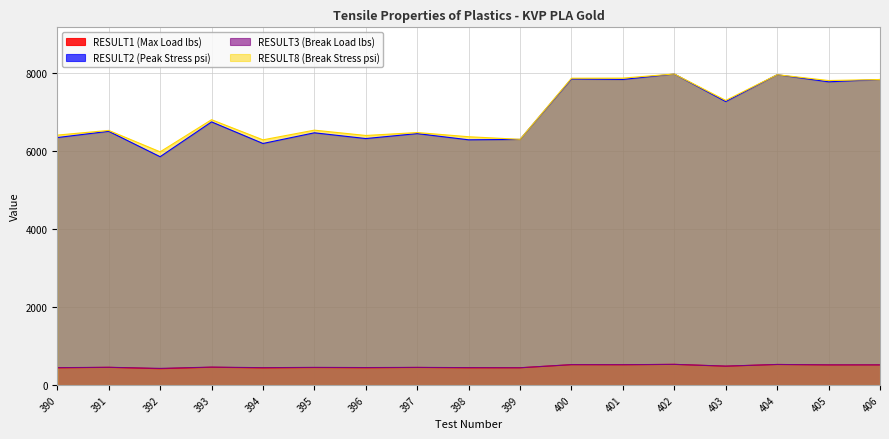

Which label corresponds to the smallest value in the chart?

392